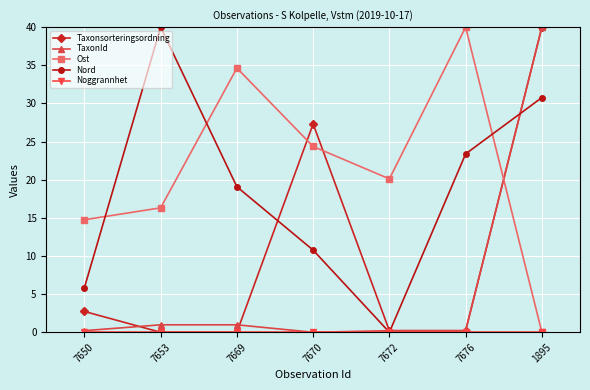

What is the value of the TaxonId point at the 3rd from the left?

1.0